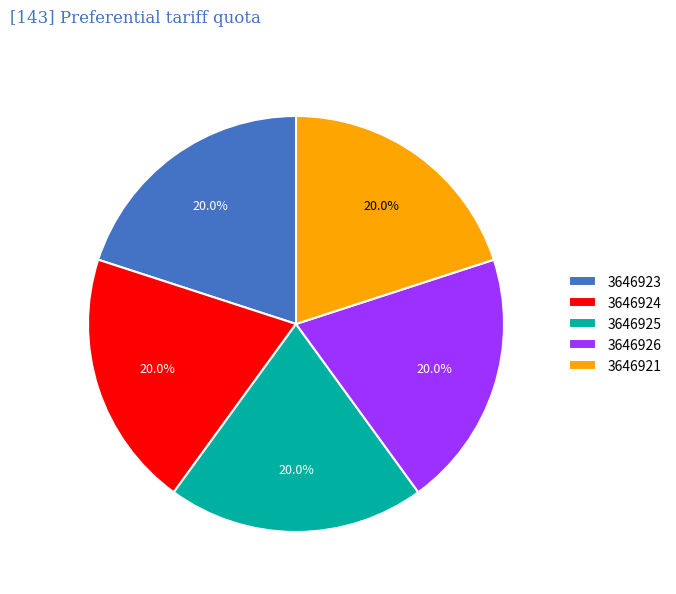

Is there a majority slice in this chart?

No